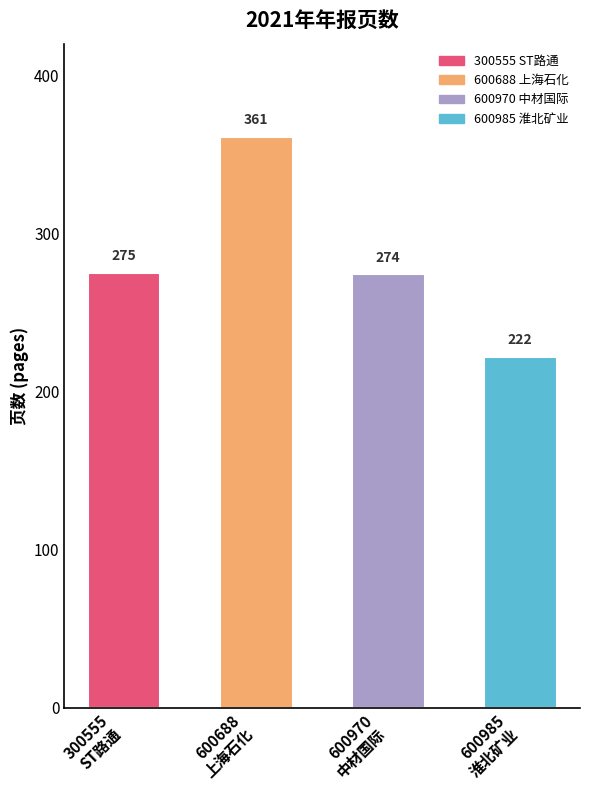

Reading left to right, list all the values displayed in this chart.

300555
ST路通=275	600688
上海石化=361	600970
中材国际=274	600985
淮北矿业=222